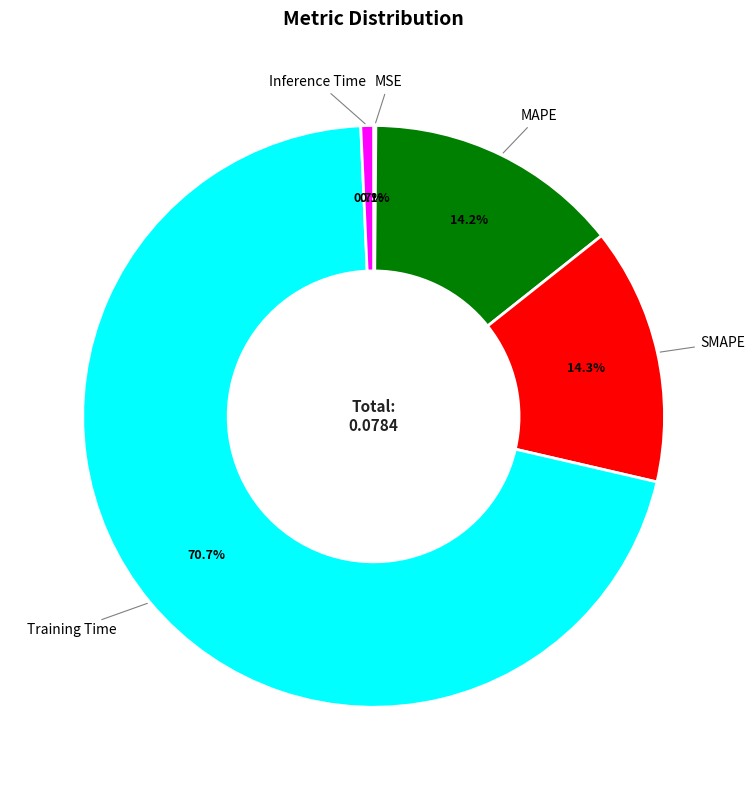

Which slice is the largest?

Training Time